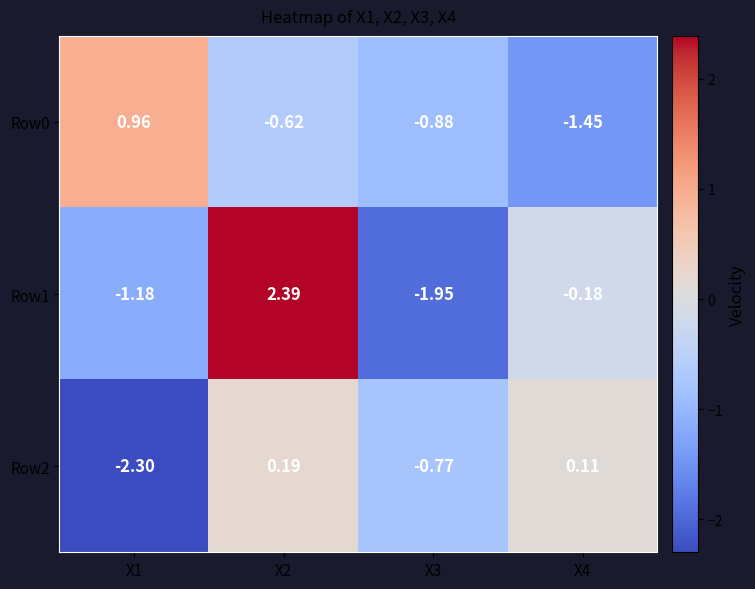

Is the value of Row1 at X1 greater than the value of Row0 at X3?

No